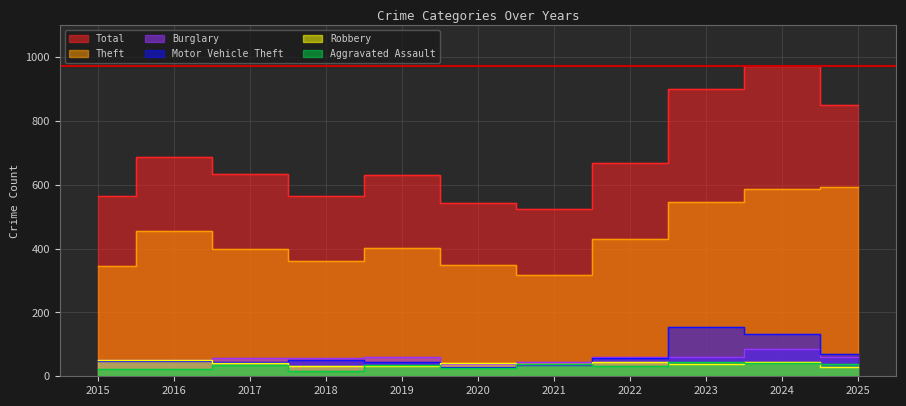

Which has a higher value, 2024 or 2025?

2024